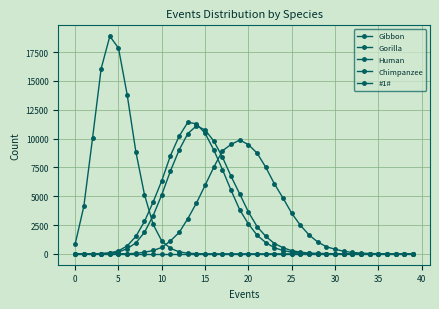

How many series are shown in this chart?

5